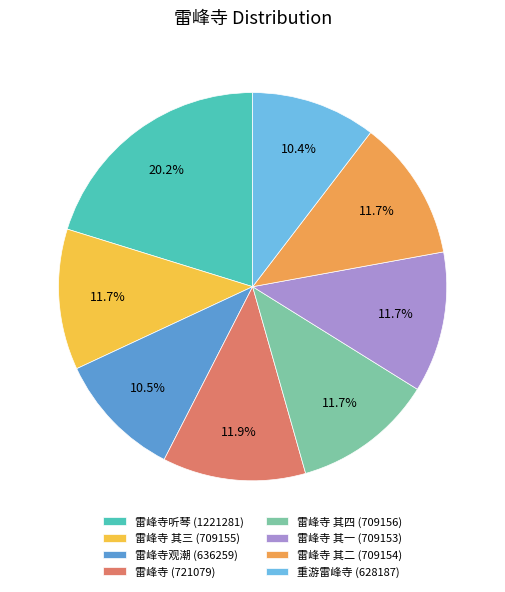

How many segments does this pie chart have?

8